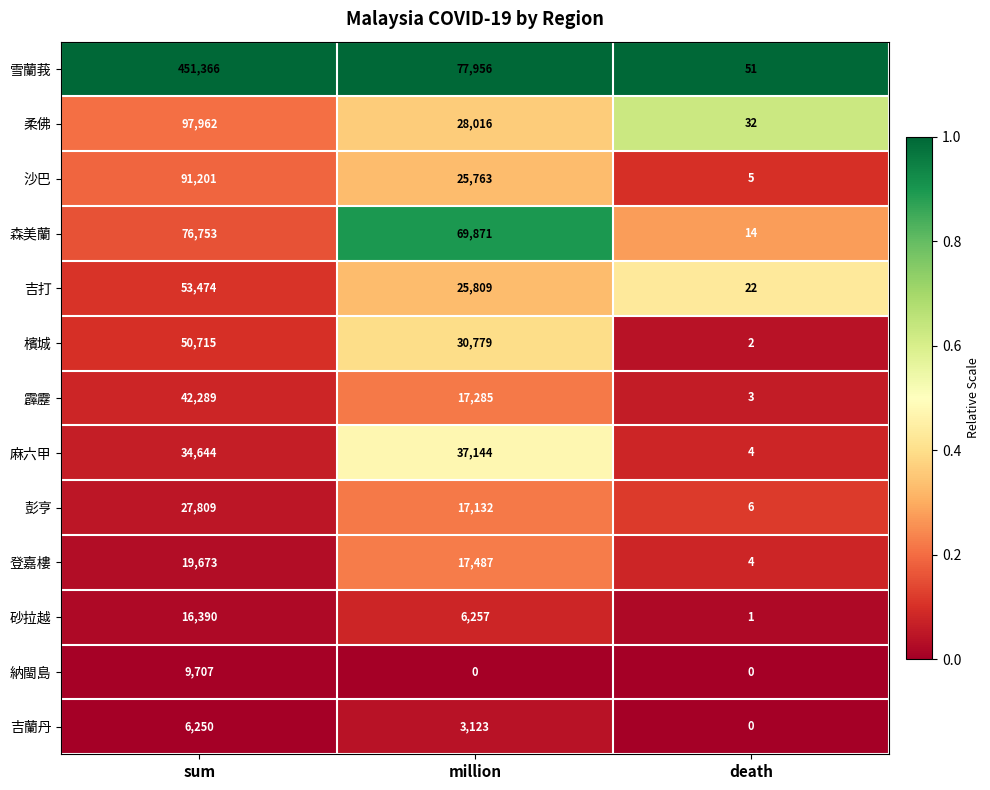

What is the greatest value displayed?

451366